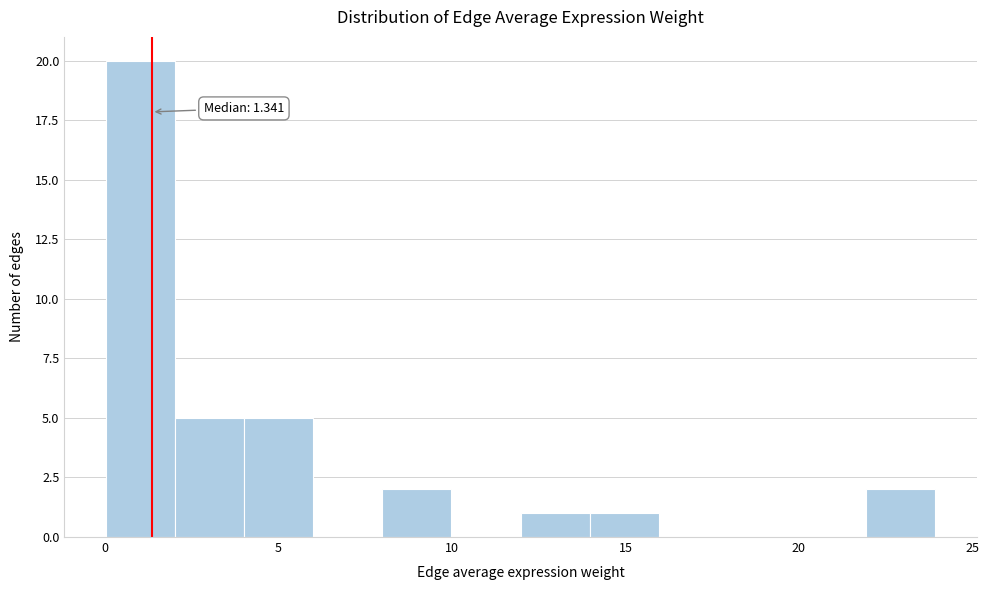

Read against the x-axis, roughly where is the centre of the tallest bar?

1.0